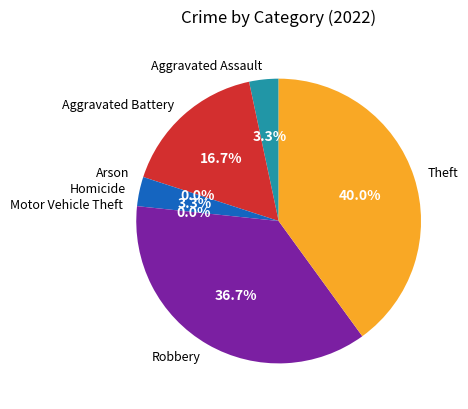

The Arson slice represents 1% of the pie. True or false?

False